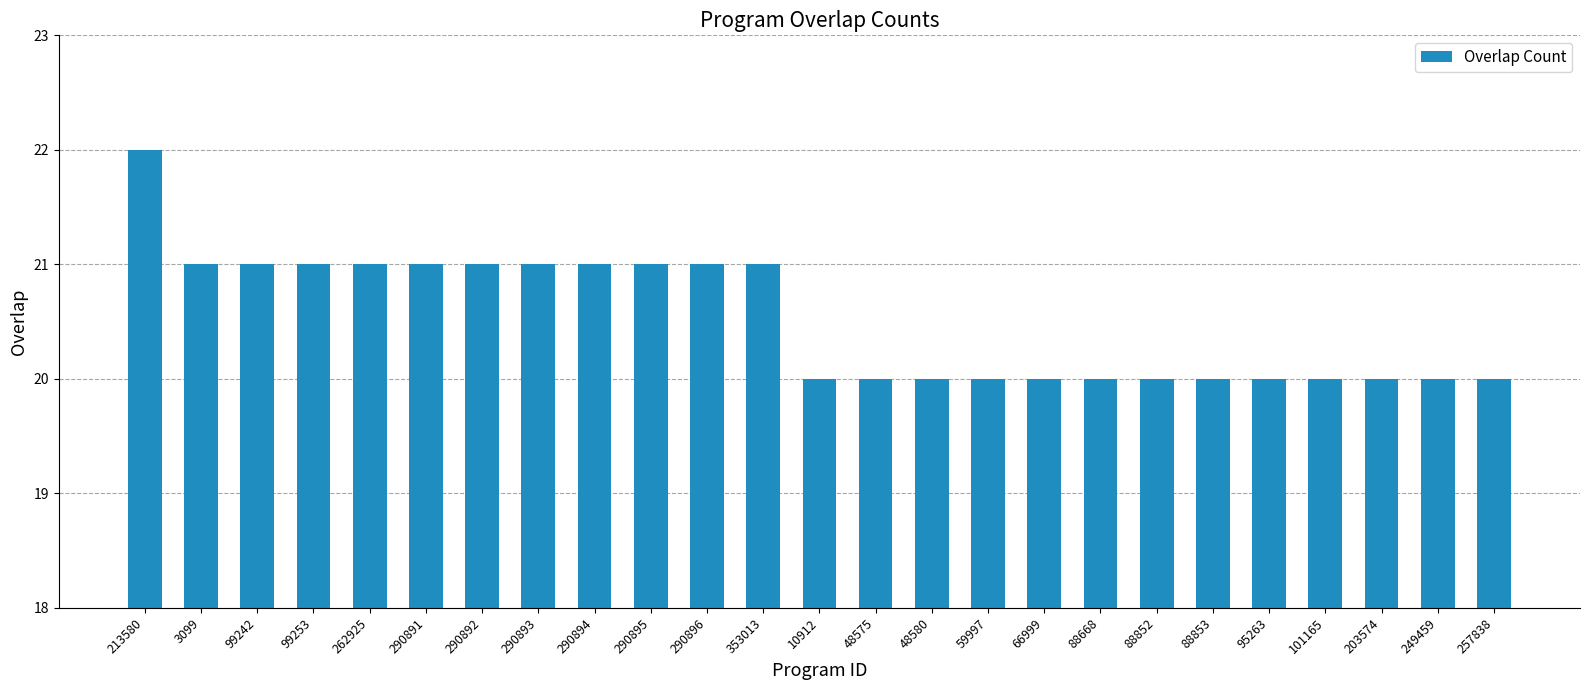

What is the sum of the values at 88668 and 66999?

40